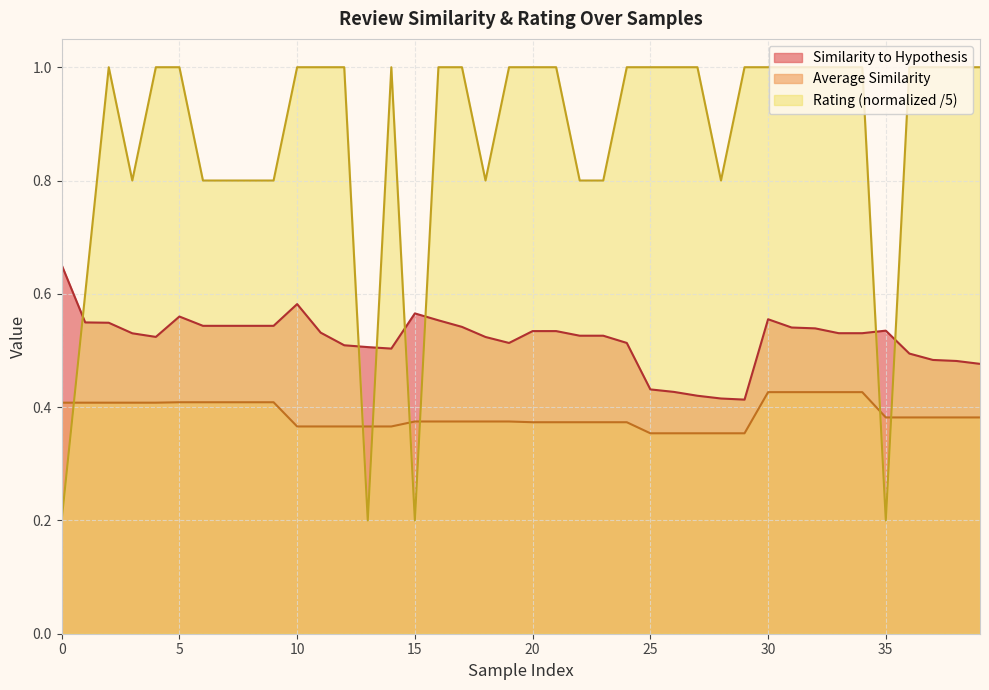

At which category is the sum across all series the highest?

30